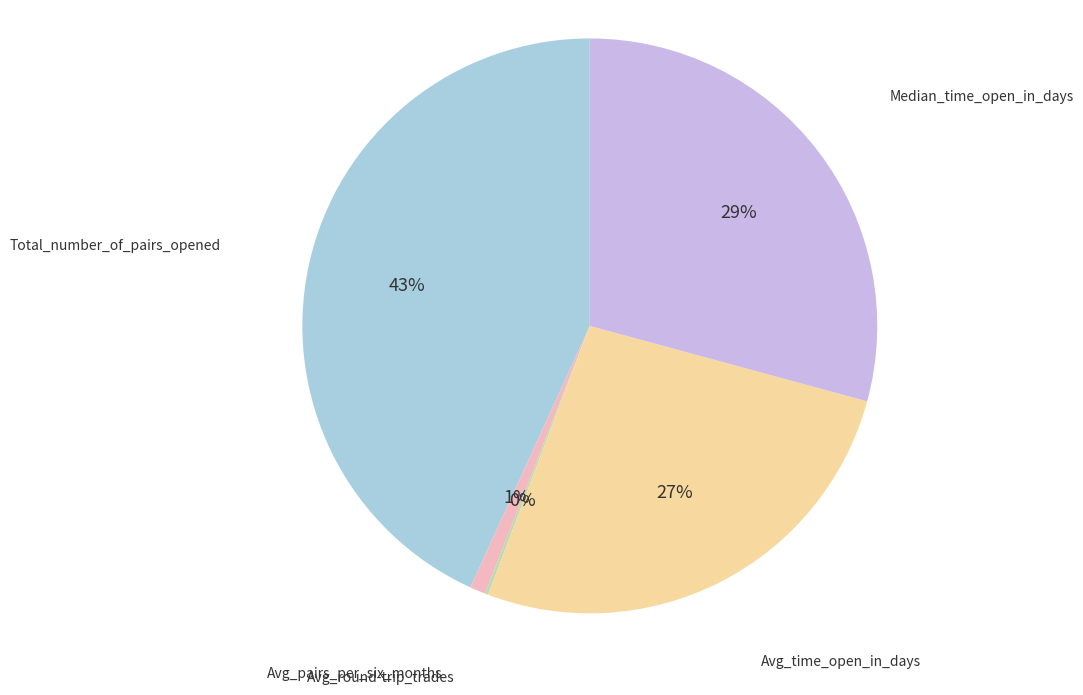

To the nearest percent, what is the average slice percentage?

20%